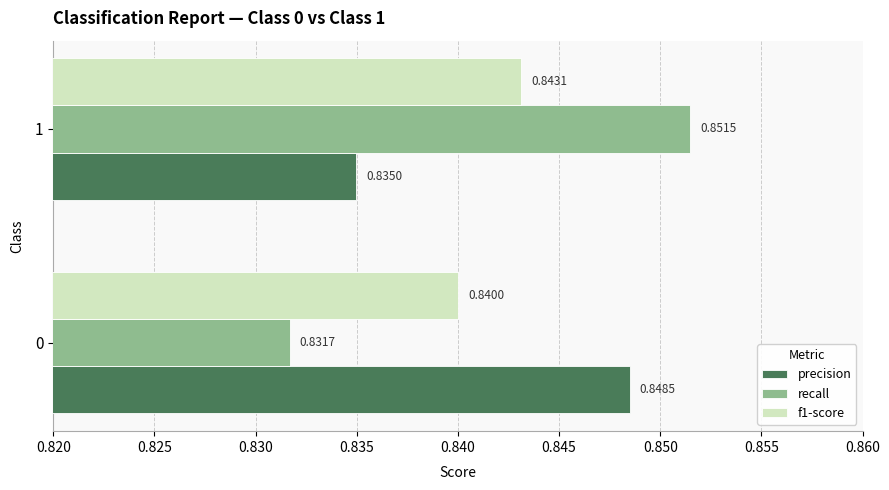

Where is precision nearest to the value 0?

1